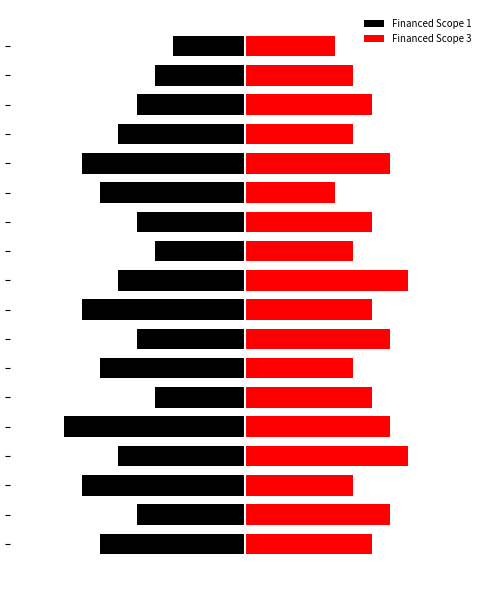

Is the value of Financed Scope 1 at 2 greater than the value of Financed Scope 3 at 10?

No